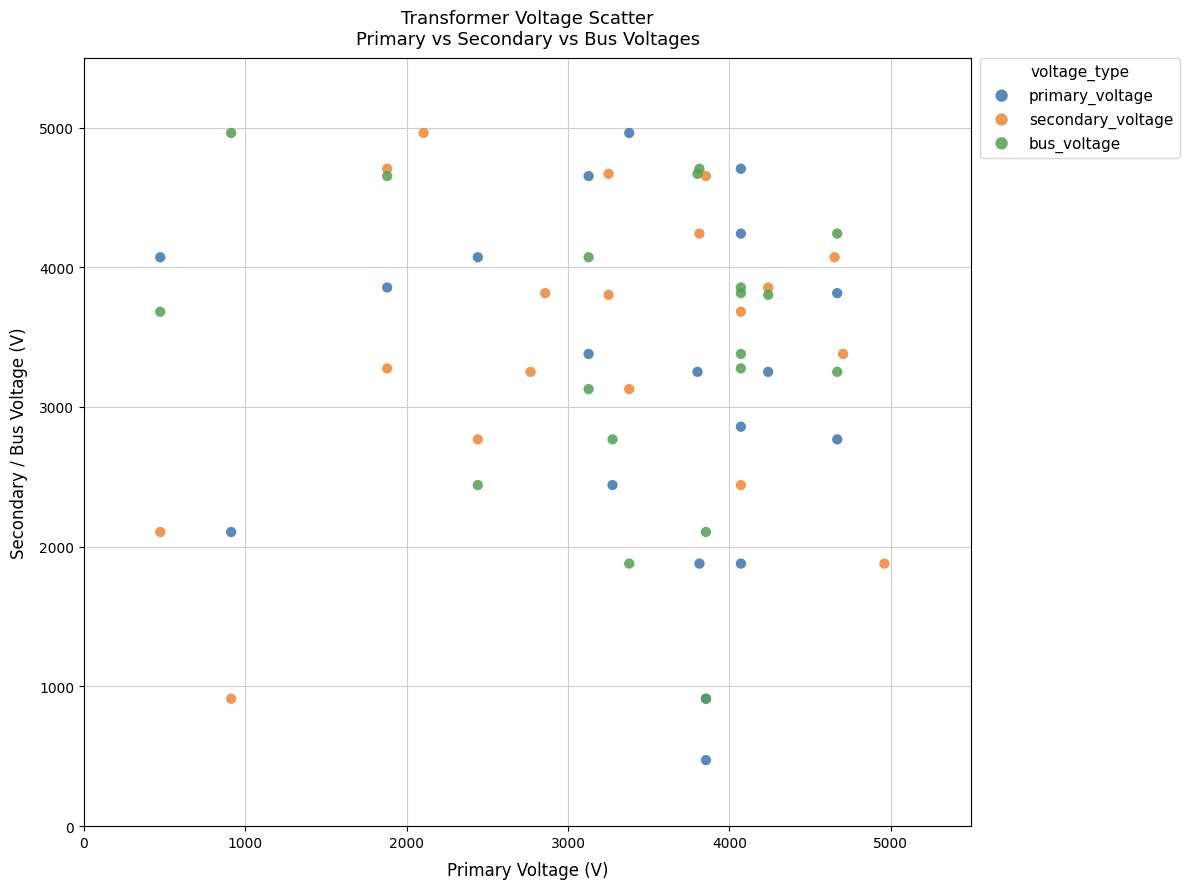

Which series contains the lowest Y value?

primary_voltage